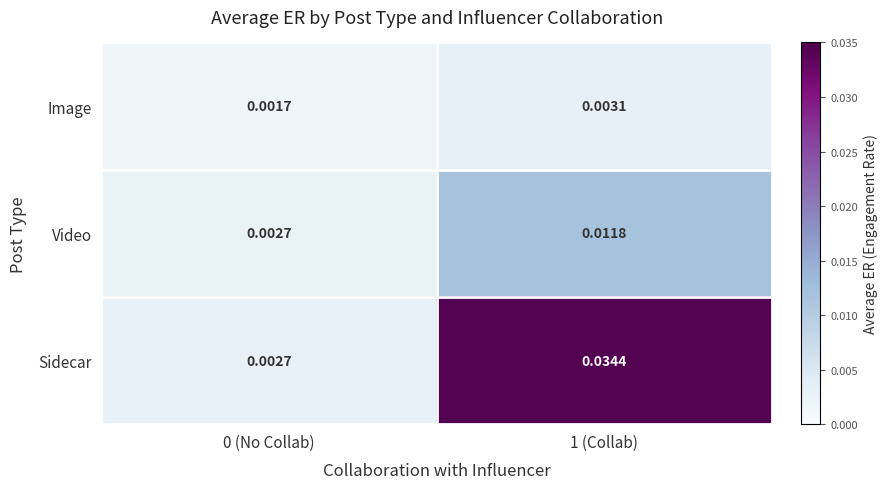

Which series has the largest range (max minus min)?

Sidecar